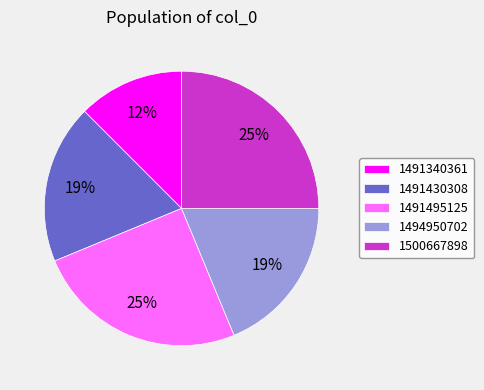

To the nearest percent, what is the difference between the 1494950702 and 1500667898 slice percentages?

6%